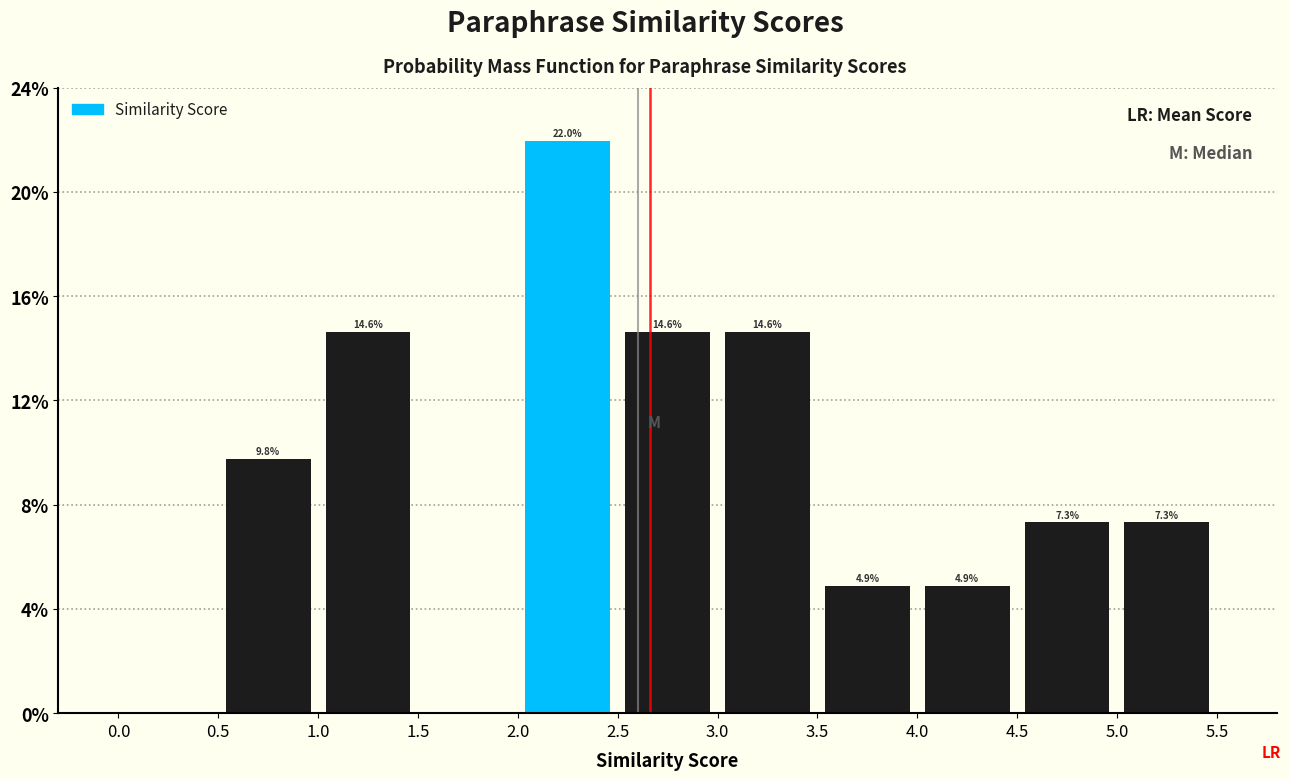

Which range on the x-axis has the tallest bar?

2.0 to 2.5